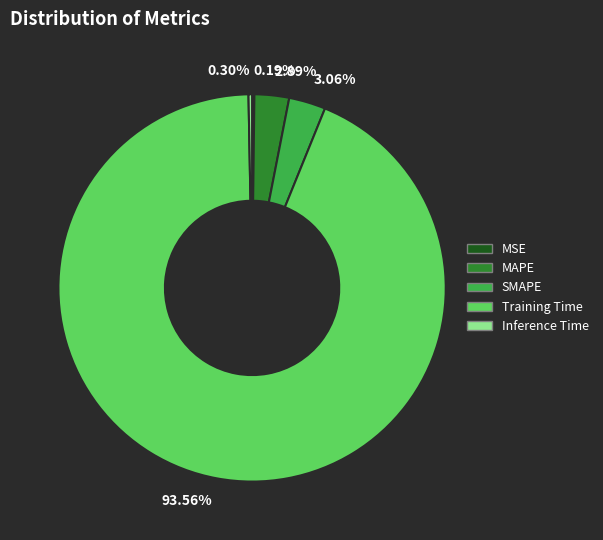

Which category has the biggest portion of the pie?

Training Time